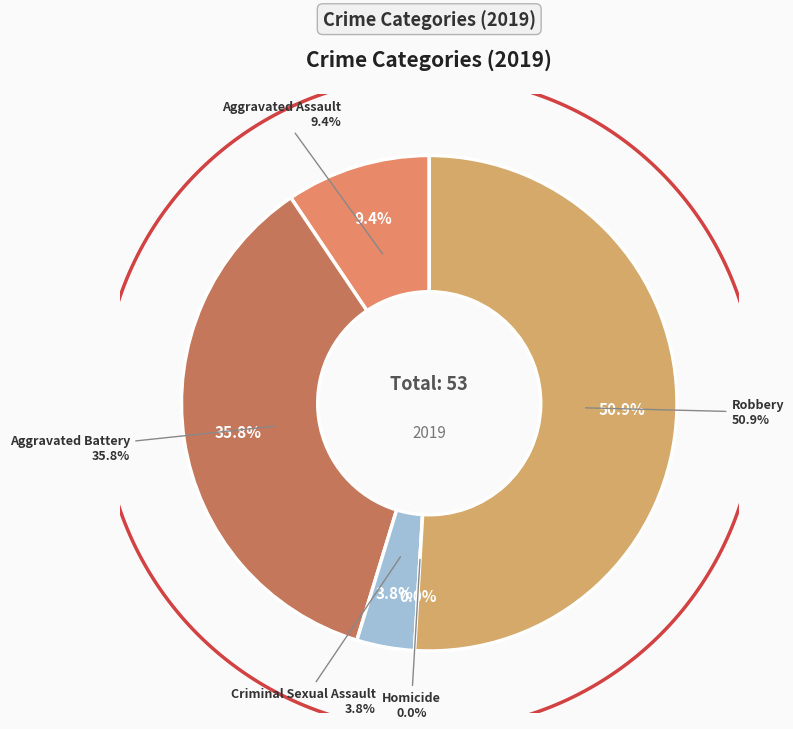

Do Robbery and Aggravated Assault together represent more than half of the pie?

Yes